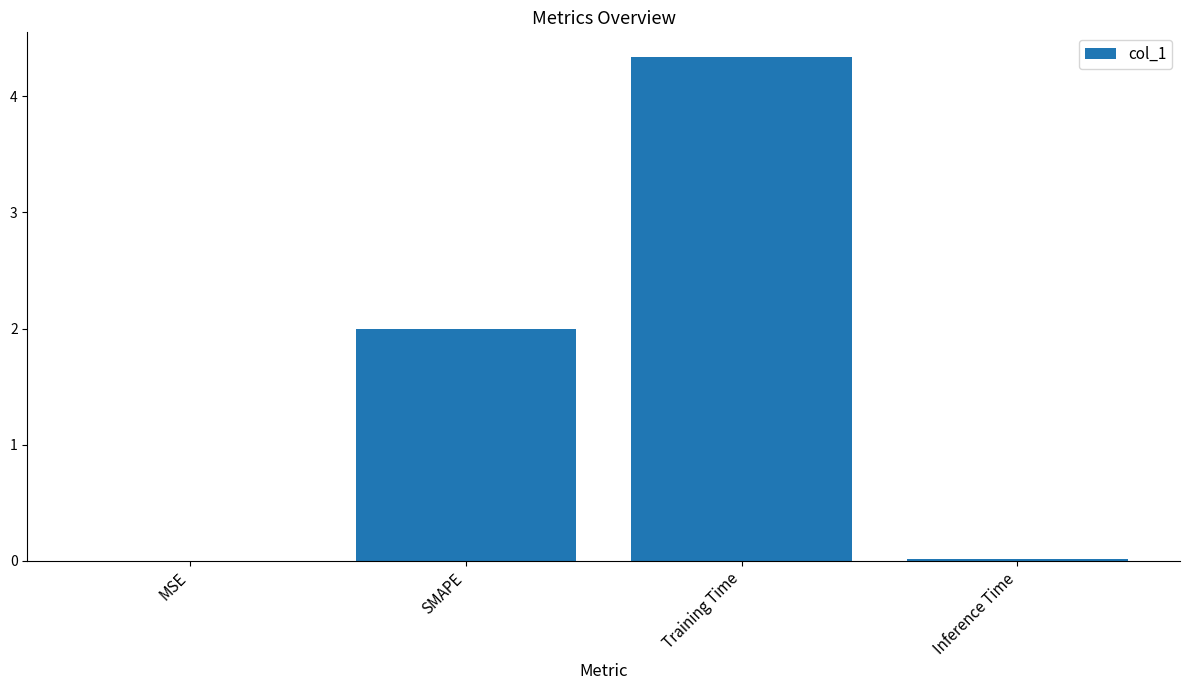

The value at SMAPE is 2.0. True or false?

True